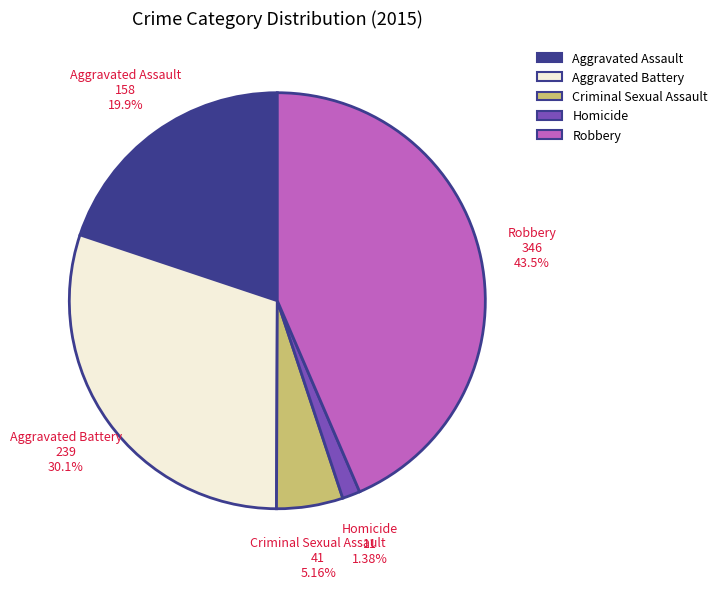

What portion of the pie excludes Aggravated Battery?

69.9%